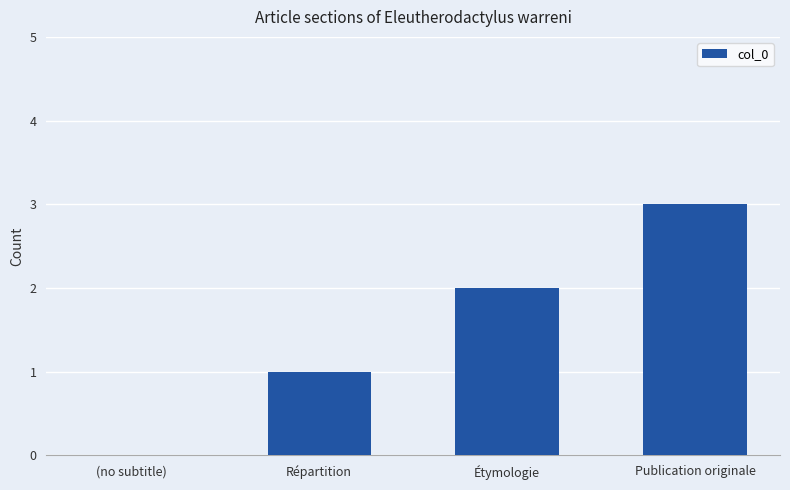

What is the change in value from (no subtitle) to Répartition?

+1